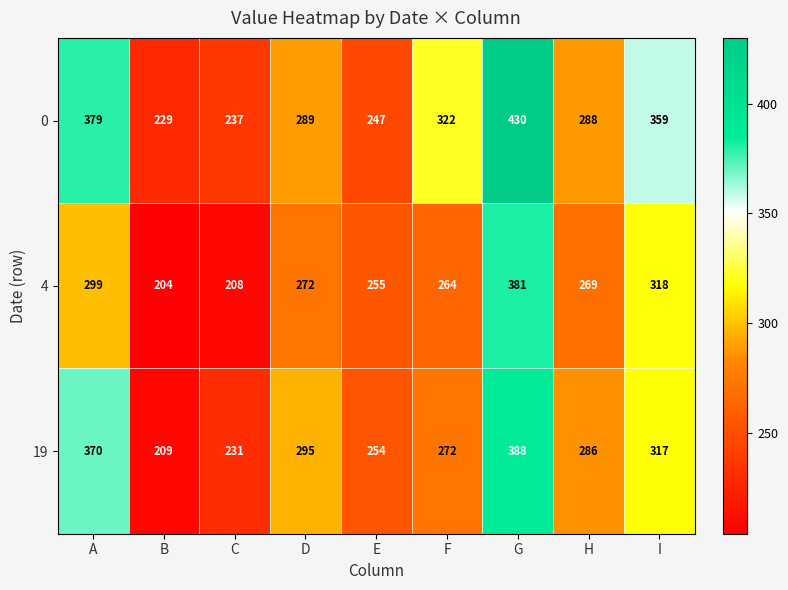

At which label does 19 first exceed 286?

A